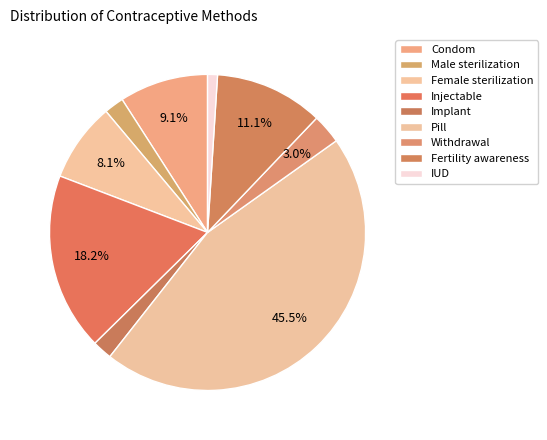

Combined, do Male sterilization and Condom account for over 50%?

No